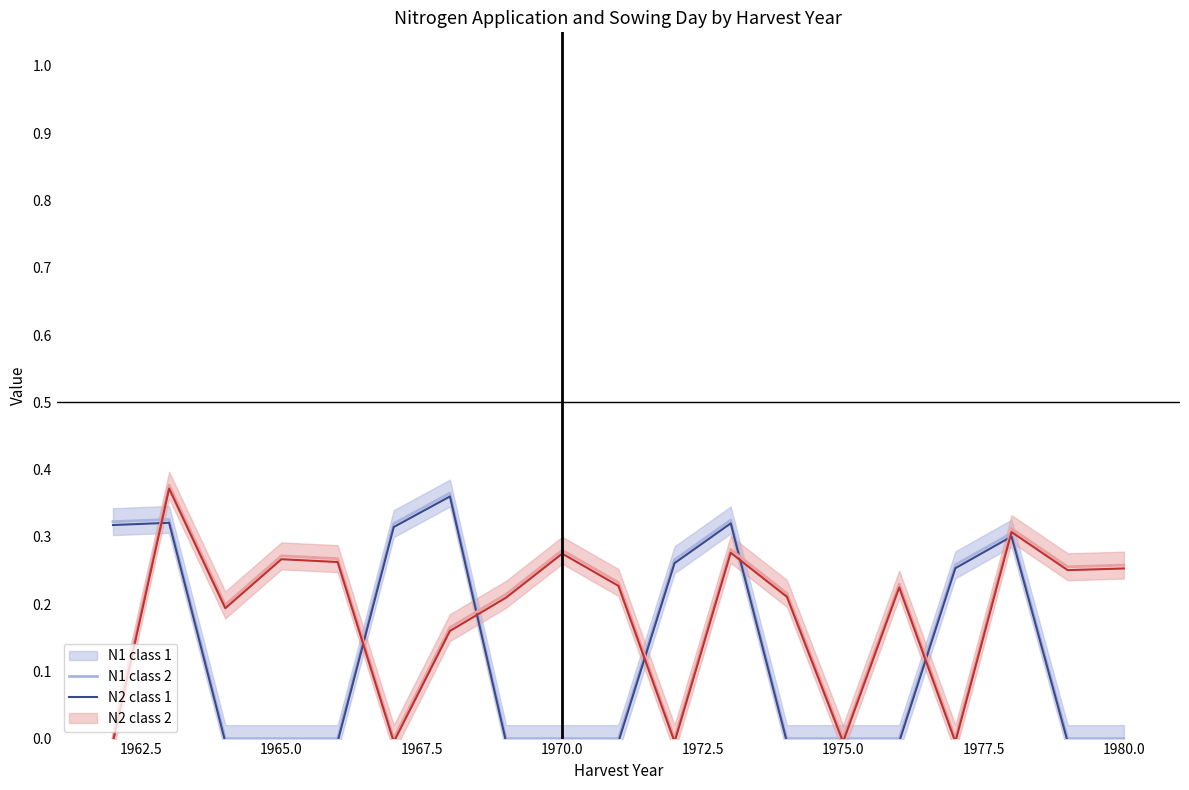

How many intersections are there between N2 class 1 and N1 class 1?

7